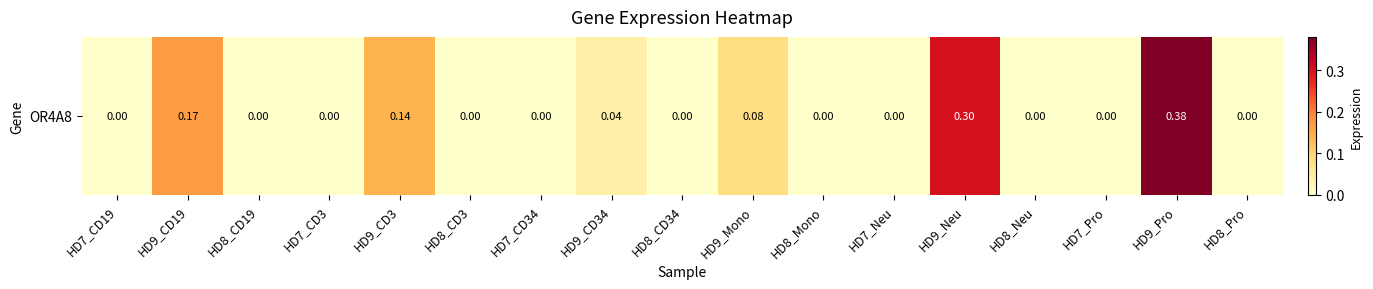

How many values are between 0 and 1?

17